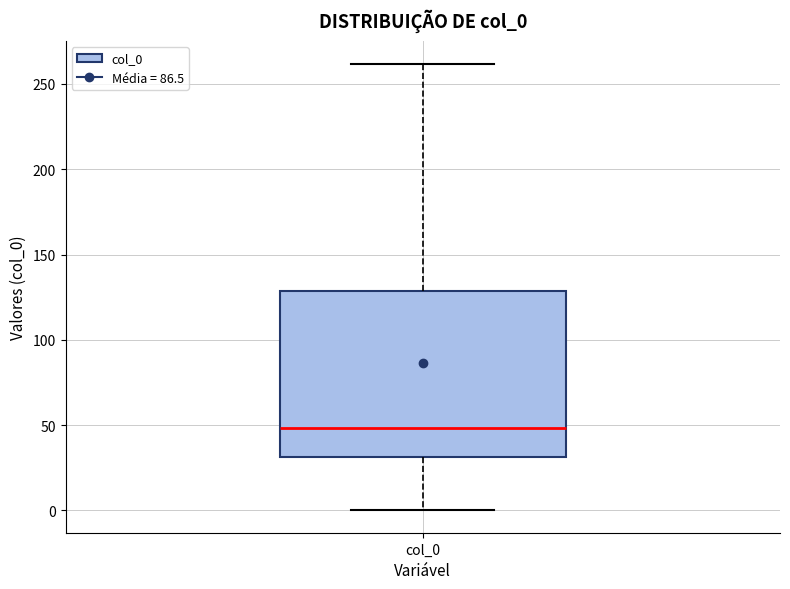

Where is the lower edge of the box for col_0 on the y-axis? The values are not printed on the chart, so give them approximately, as read against the axis.

30